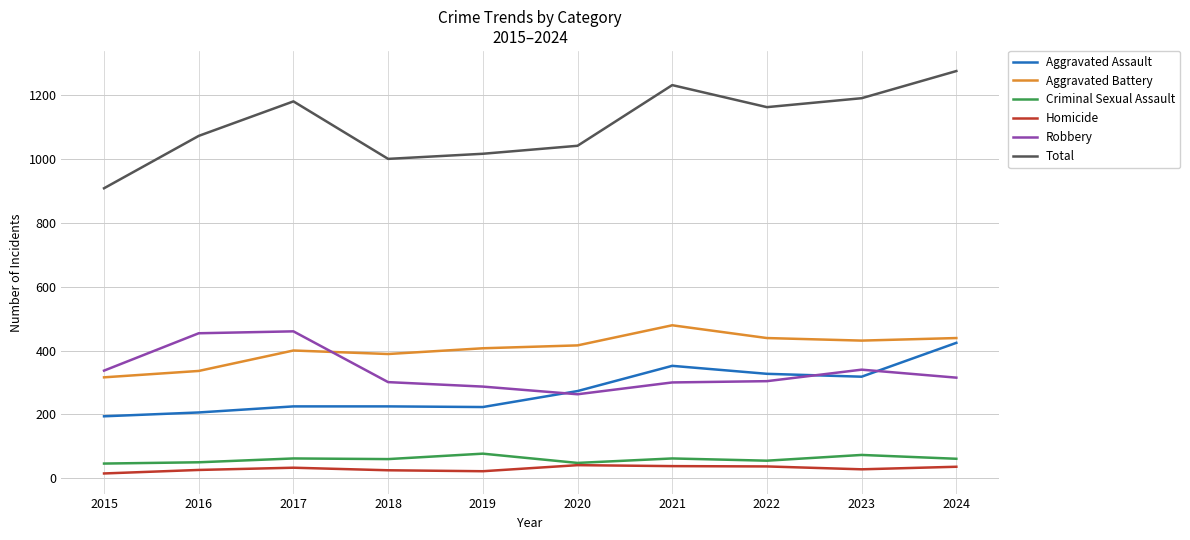

What is the minimum value for Total?

908